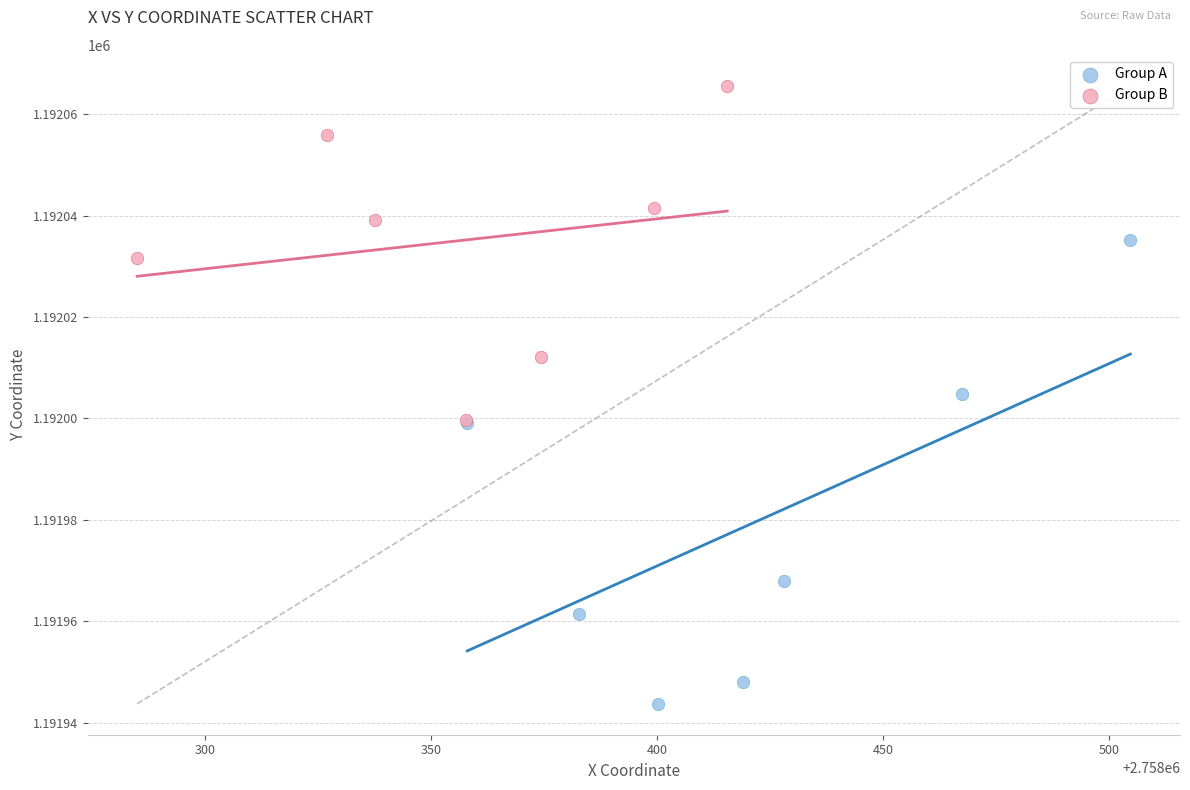

Which series reaches the minimum Y coordinate?

Group A